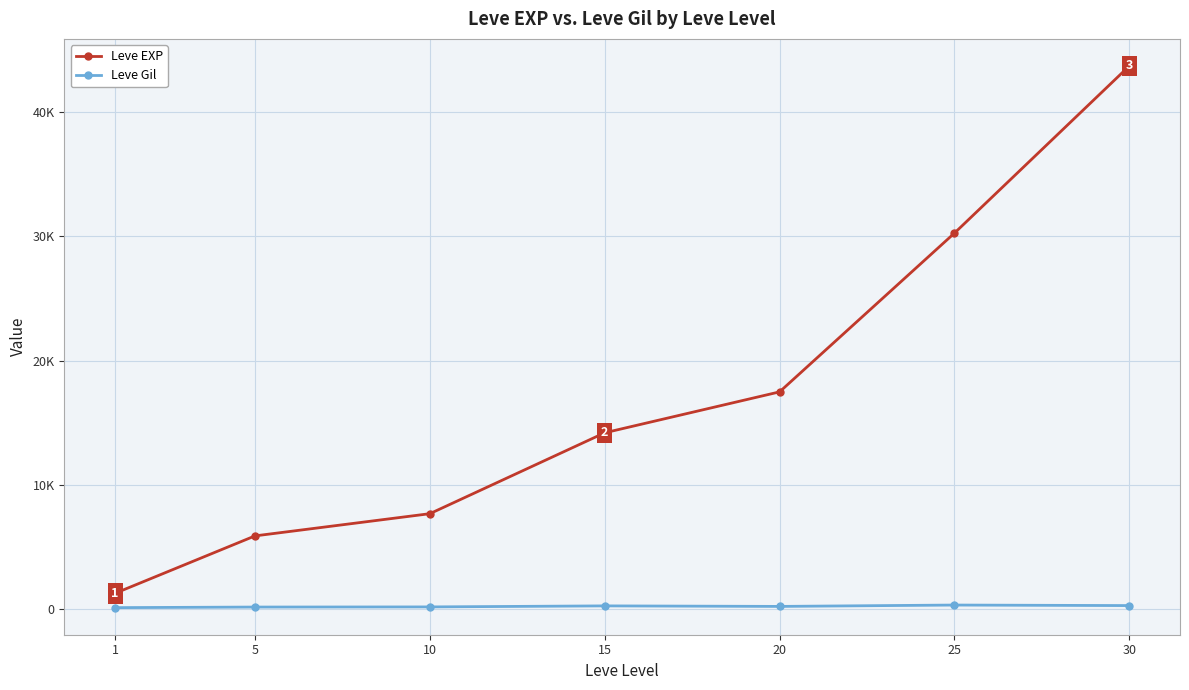

Which series has the largest total across all categories?

Leve EXP